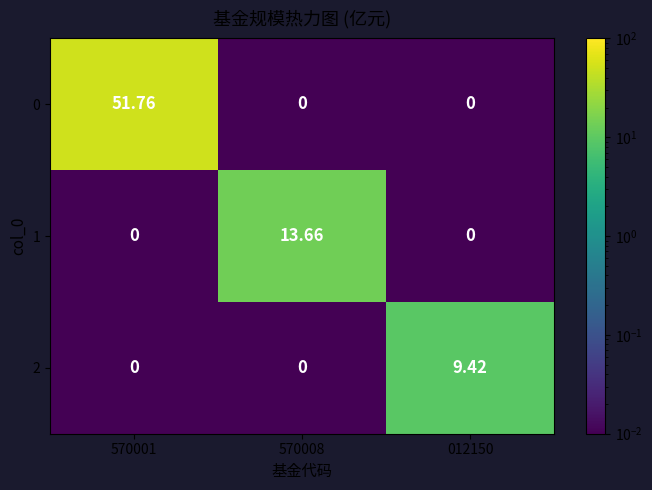

Between 012150 and 570008, which is larger?

012150